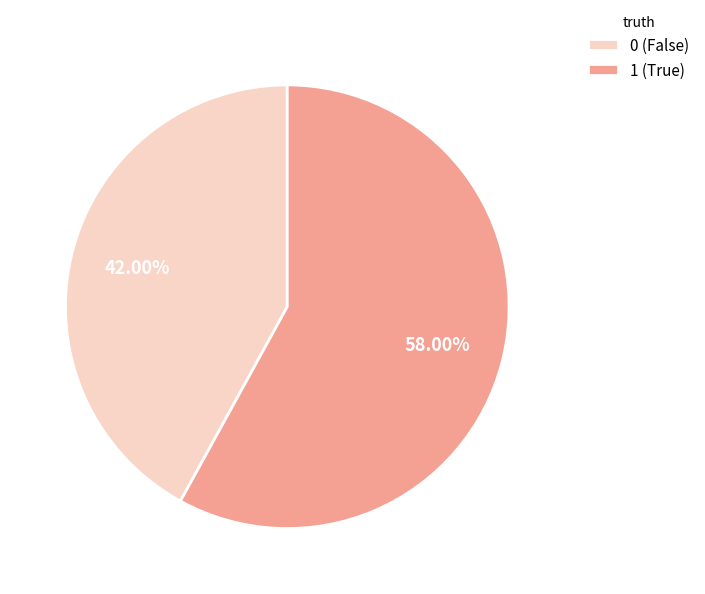

To the nearest percent, what is the combined percentage of 1 and 0?

100%